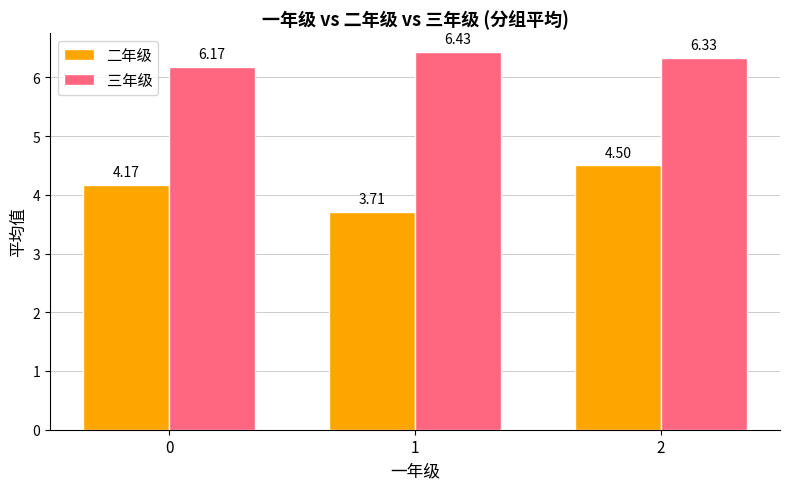

What is the difference between the 二年级 values at 0 and 2?

0.3